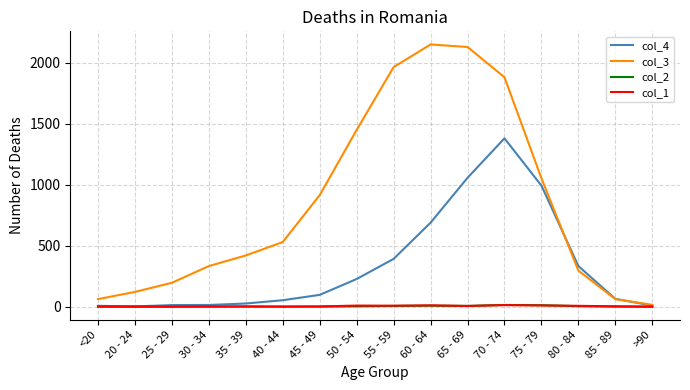

True or false: col_4 has a value of 1057 at 65 - 69.

True